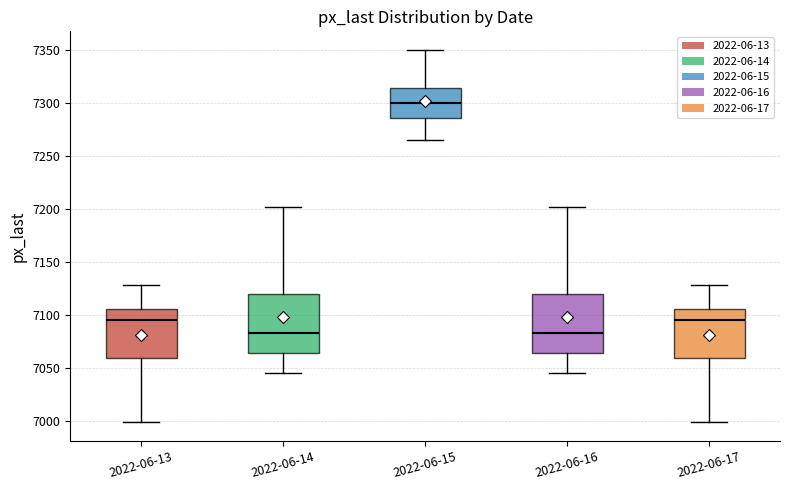

Reading left to right, transcribe this box plot: for each box, give where its median line is, the range the box spans, and where its two whiskers end, as read against the y-axis. The values are not printed on the chart, so give them approximately, as read against the axis.

2022-06-13: median 7095, box 7060 to 7105, whiskers 7000 to 7130
2022-06-14: median 7085, box 7065 to 7120, whiskers 7045 to 7200
2022-06-15: median 7300, box 7285 to 7315, whiskers 7265 to 7350
2022-06-16: median 7085, box 7065 to 7120, whiskers 7045 to 7200
2022-06-17: median 7095, box 7060 to 7105, whiskers 7000 to 7130